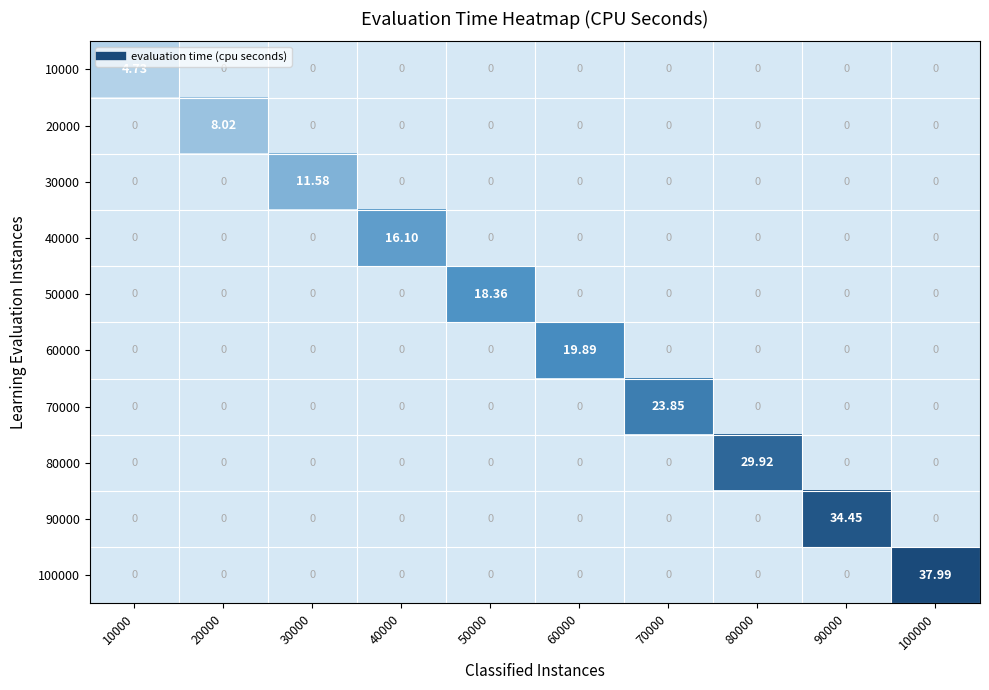

Which series has the largest range (max minus min)?

100000